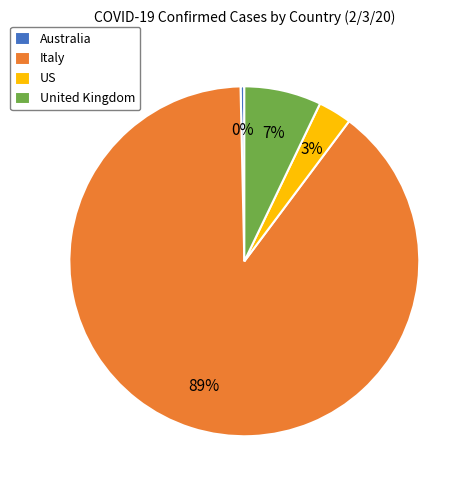

To the nearest percent, what is the average slice percentage?

25%